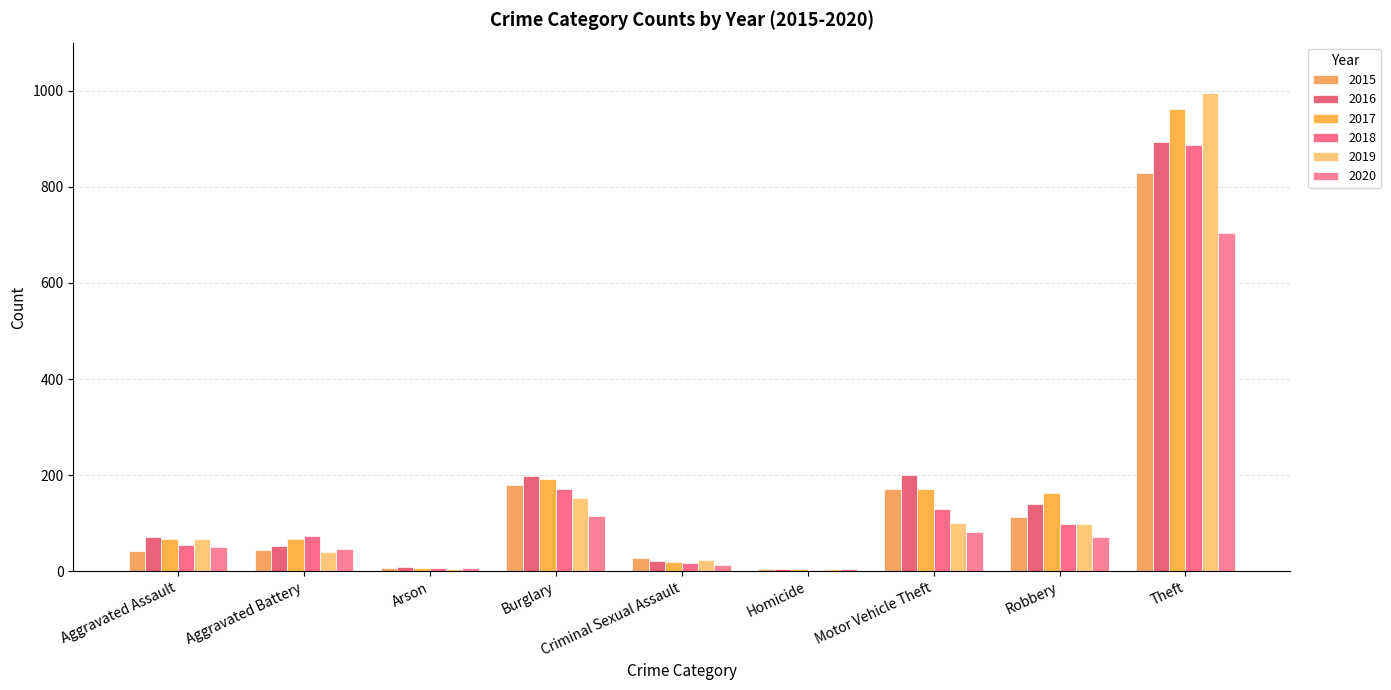

What is the maximum value shown in the chart?

996